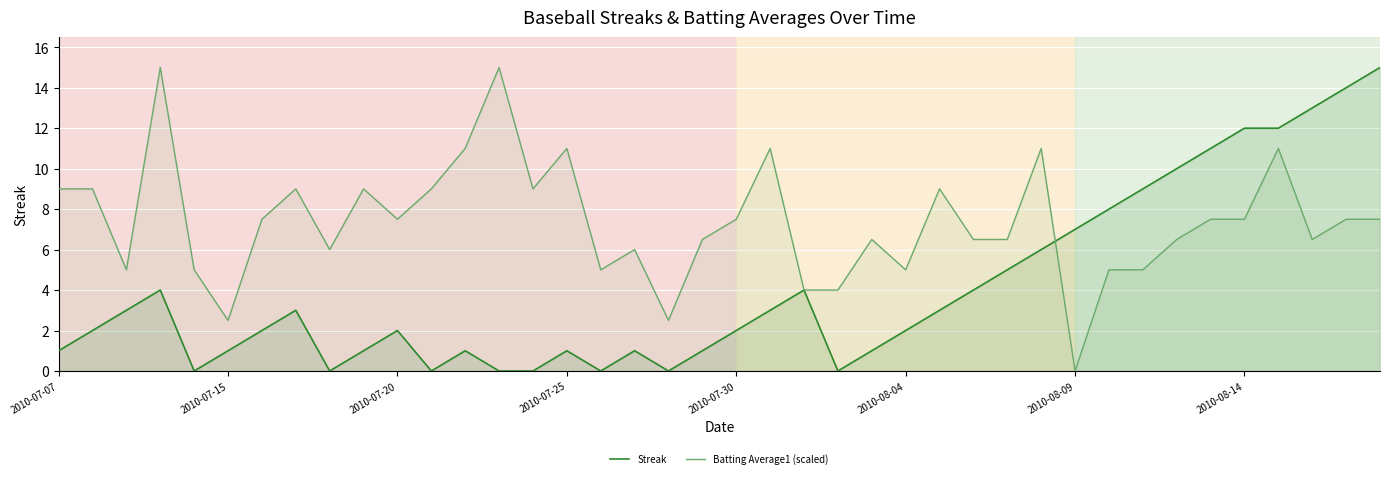

What is the sum of all Batting Average1 (scaled) values?

294.5